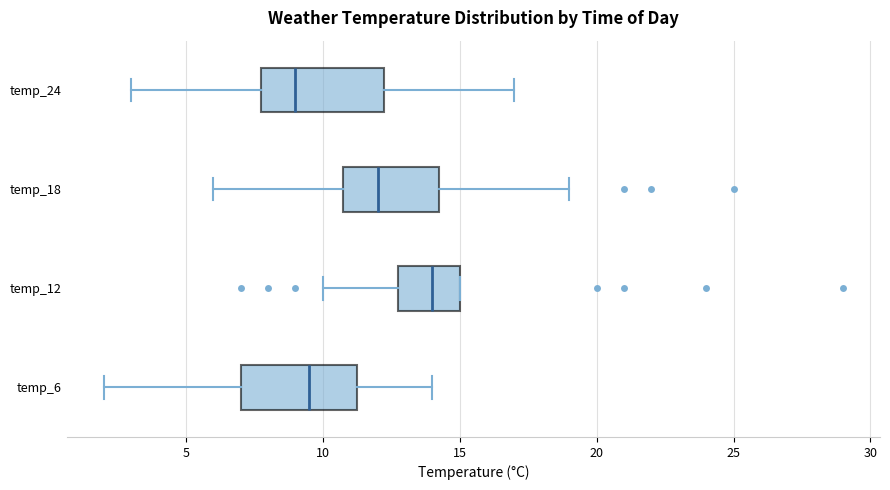

Where is the left edge of the box for temp_12 on the x-axis? The values are not printed on the chart, so give them approximately, as read against the axis.

13.0